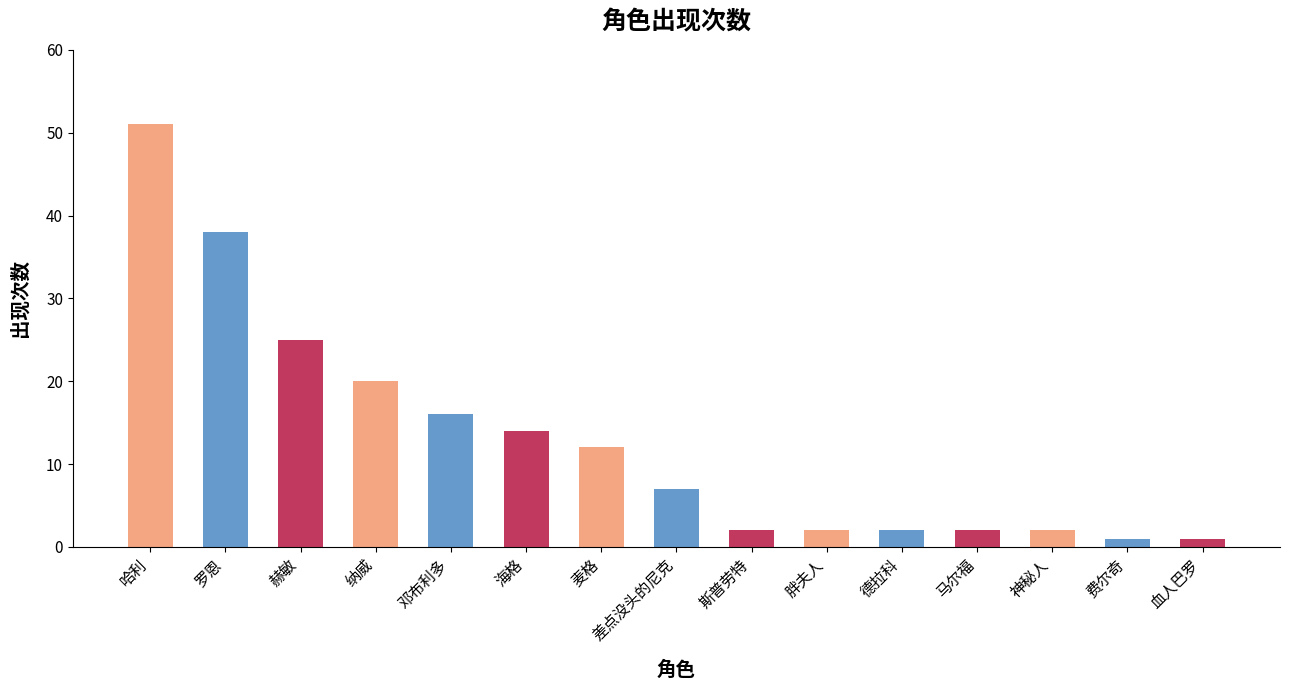

What is the difference between the maximum and minimum values?

50